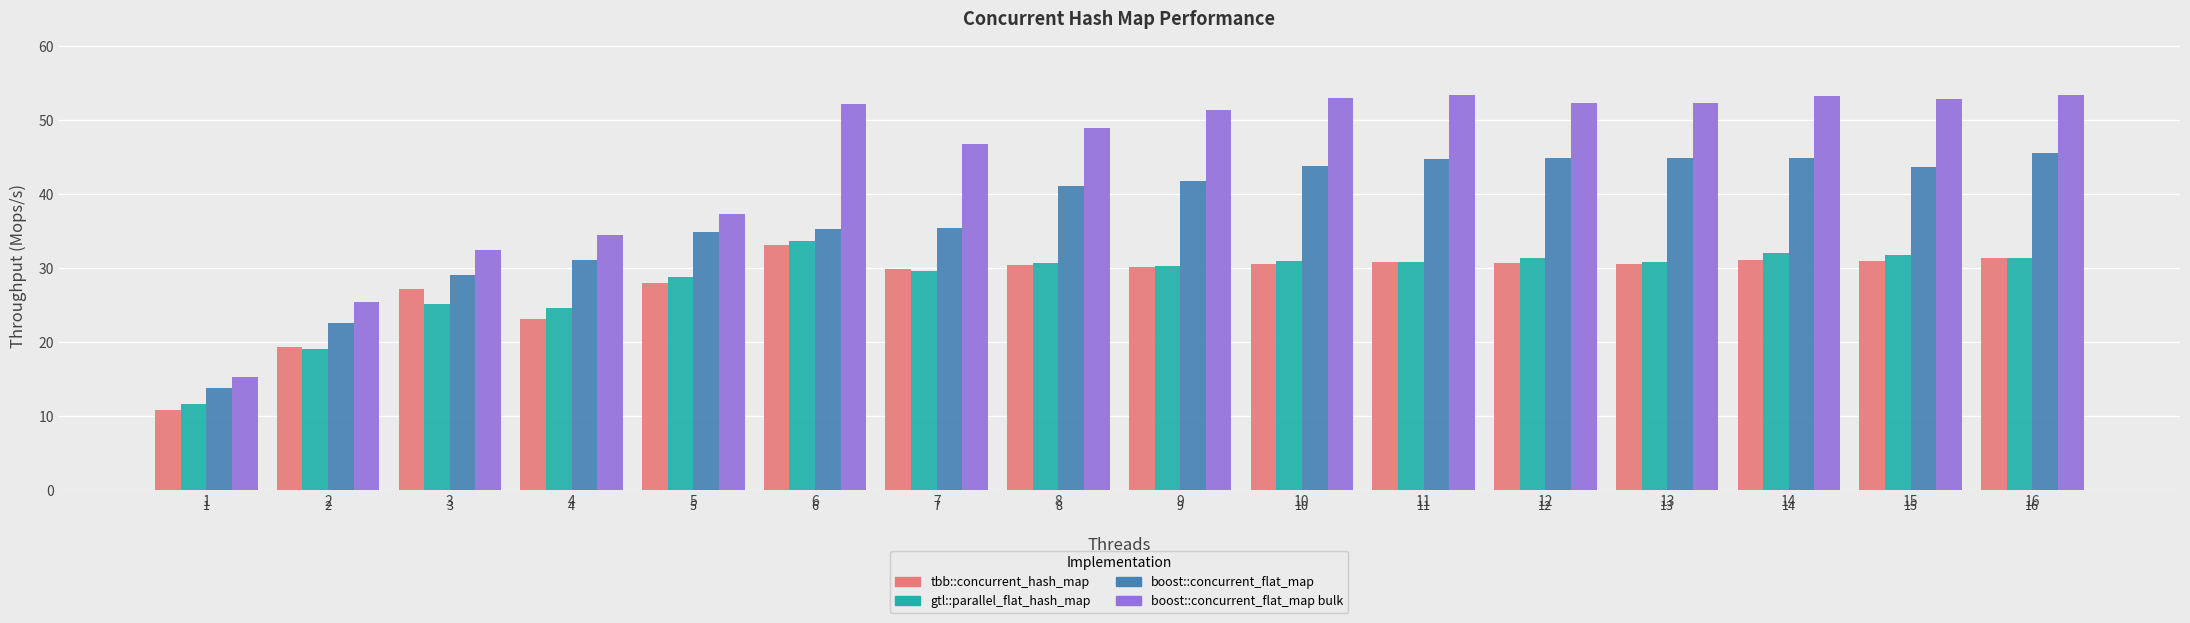

At which category does the chart reach its minimum across all series?

1